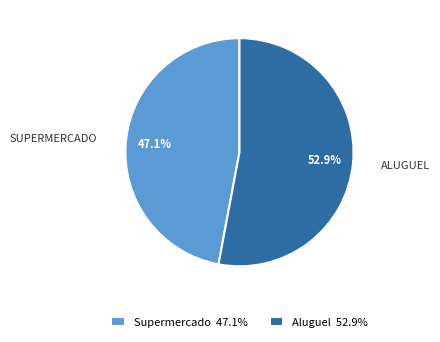

True or false: Aluguel accounts for 53% of the total.

True